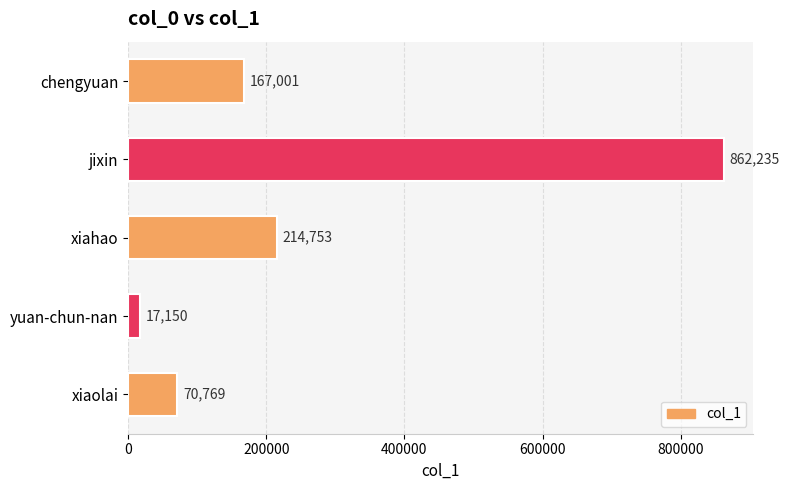

True or false: the data shows 1328979 at jixin.

False